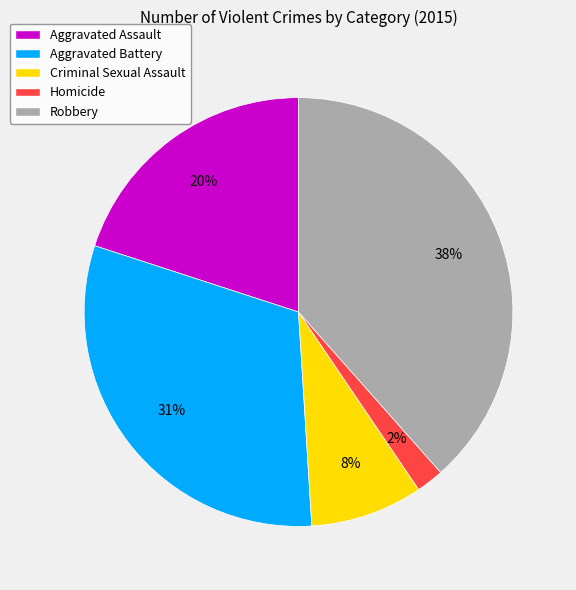

Combined, do Criminal Sexual Assault and Robbery account for over 50%?

No